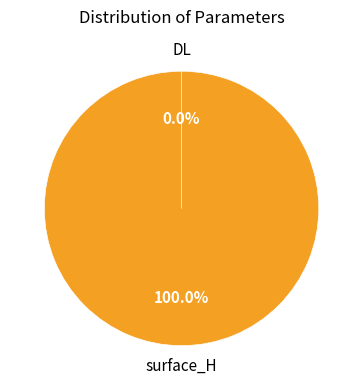

To the nearest percent, what is the difference between the DL and surface_H slice percentages?

100%